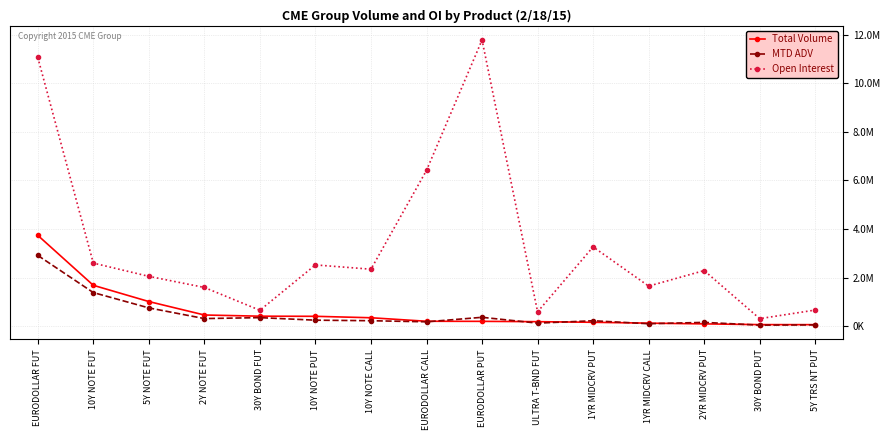

Does the chart have visible grid lines?

Yes